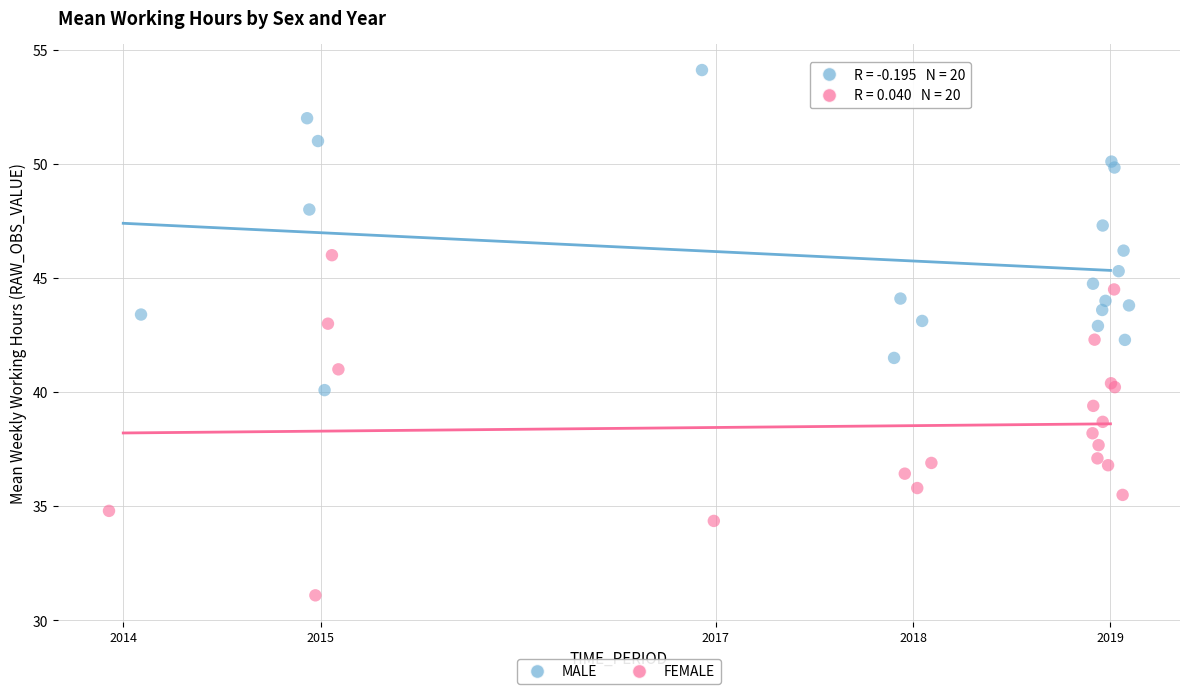

Which series contains the highest Y value?

MALE